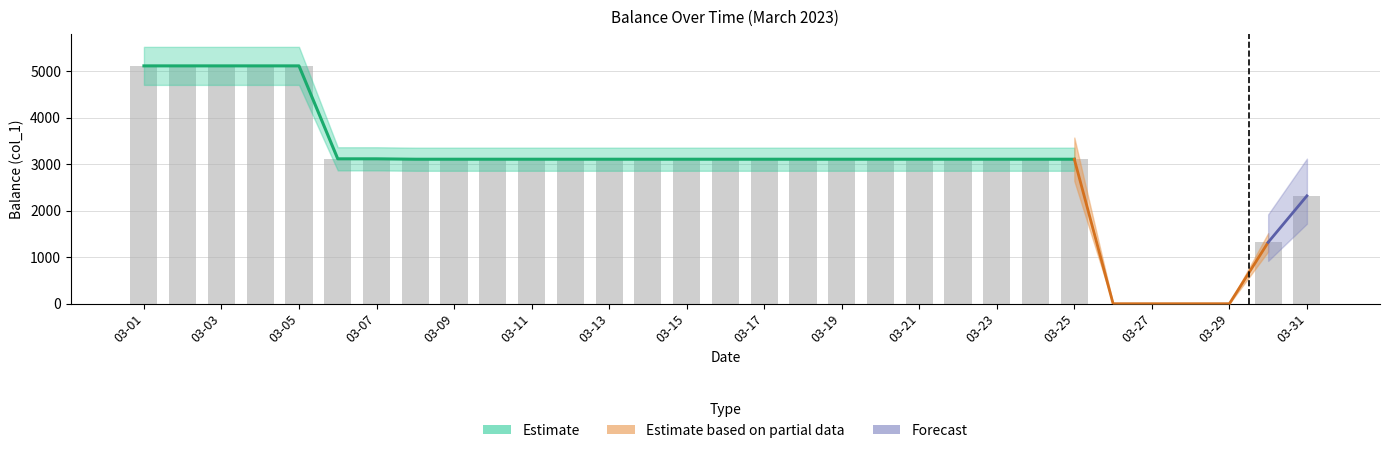

Are the bars horizontal?

No